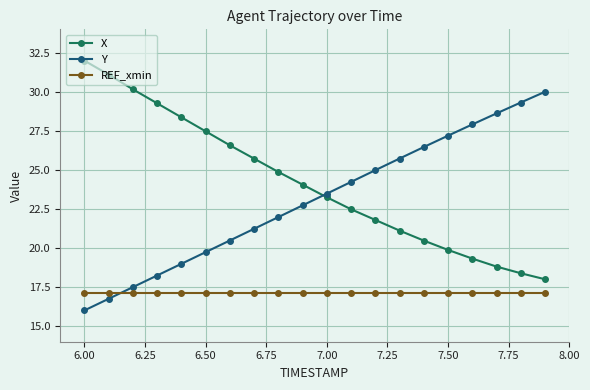

What is the average value of the X series?

24.2